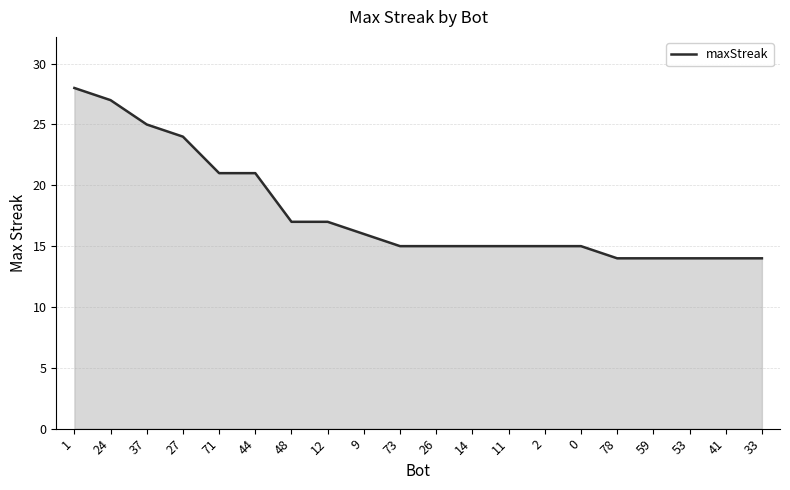

What is the minimum value shown in the chart?

14